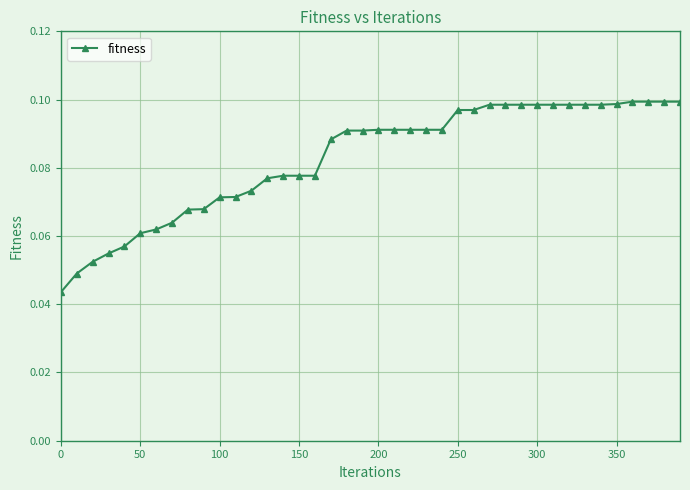

How many values are between 0 and 1?

40